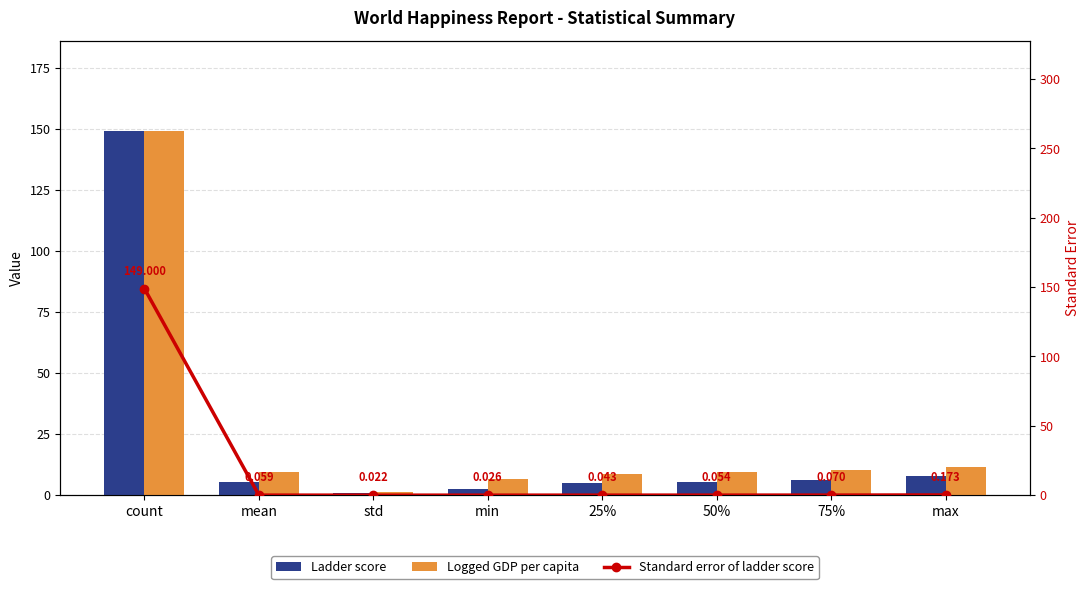

Where does the Ladder score series first go above 5?

count